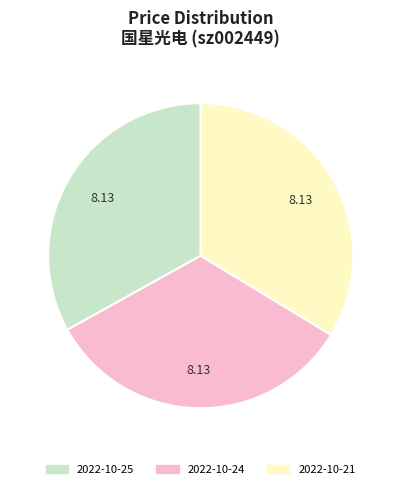

Is there a majority slice in this chart?

No